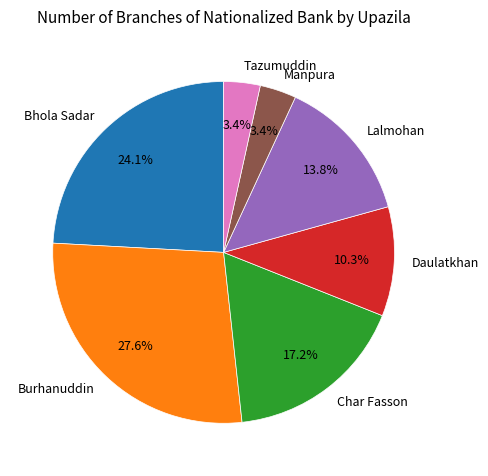

What portion of the pie excludes Manpura?

96.6%